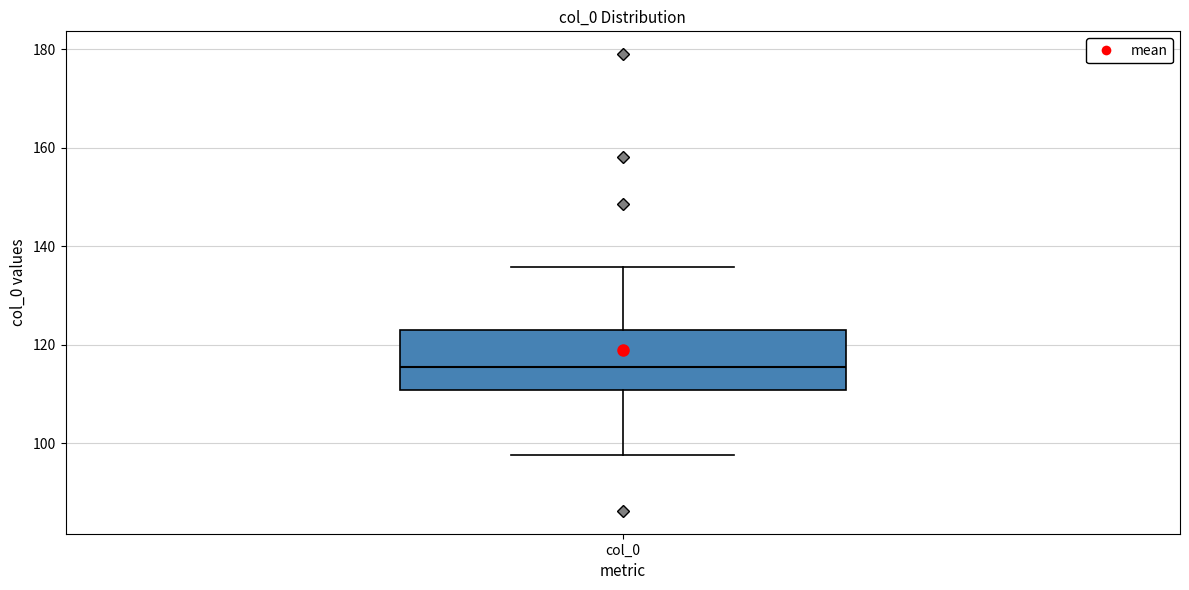

Transcribe this box plot: give where the median line is, the range the box spans, and where the two whiskers end, as read against the y-axis. The values are not printed on the chart, so give them approximately, as read against the axis.

median 116, box 110 to 124, whiskers 98 to 136